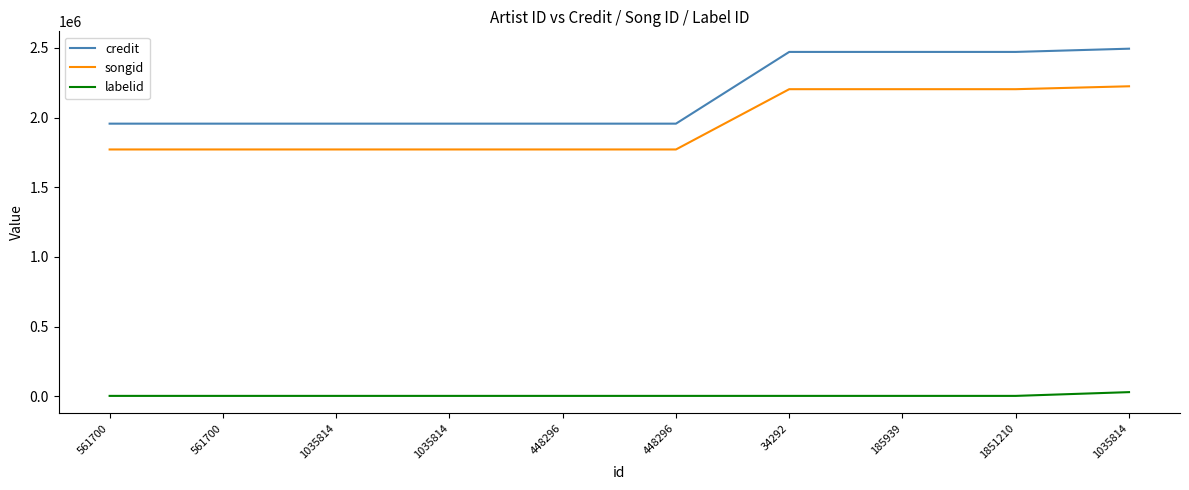

How many lines are shown in the chart?

3